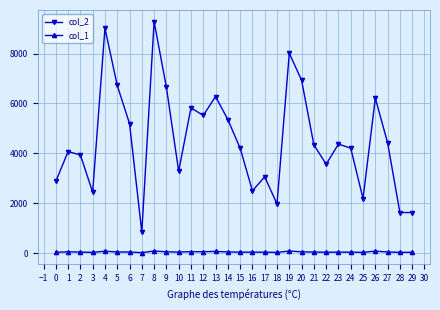

Which series has the widest spread of values?

col_2